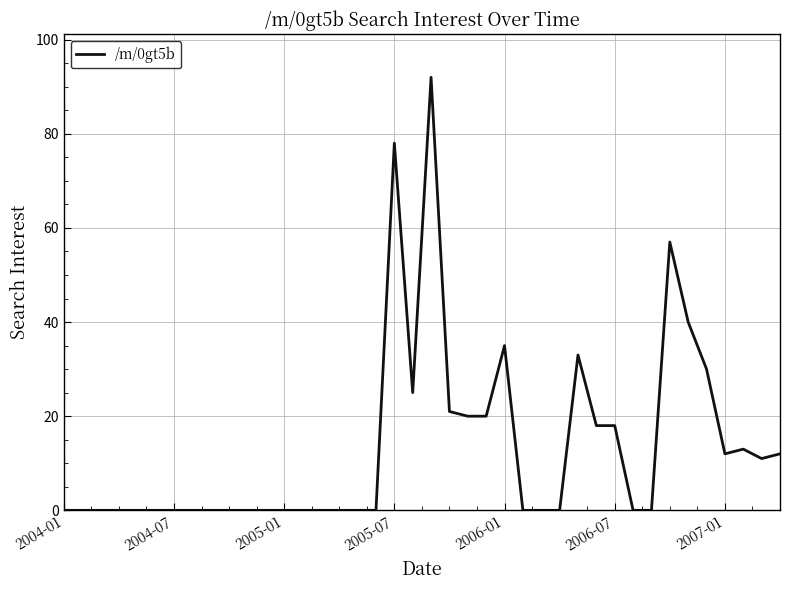

What is the greatest value displayed?

92